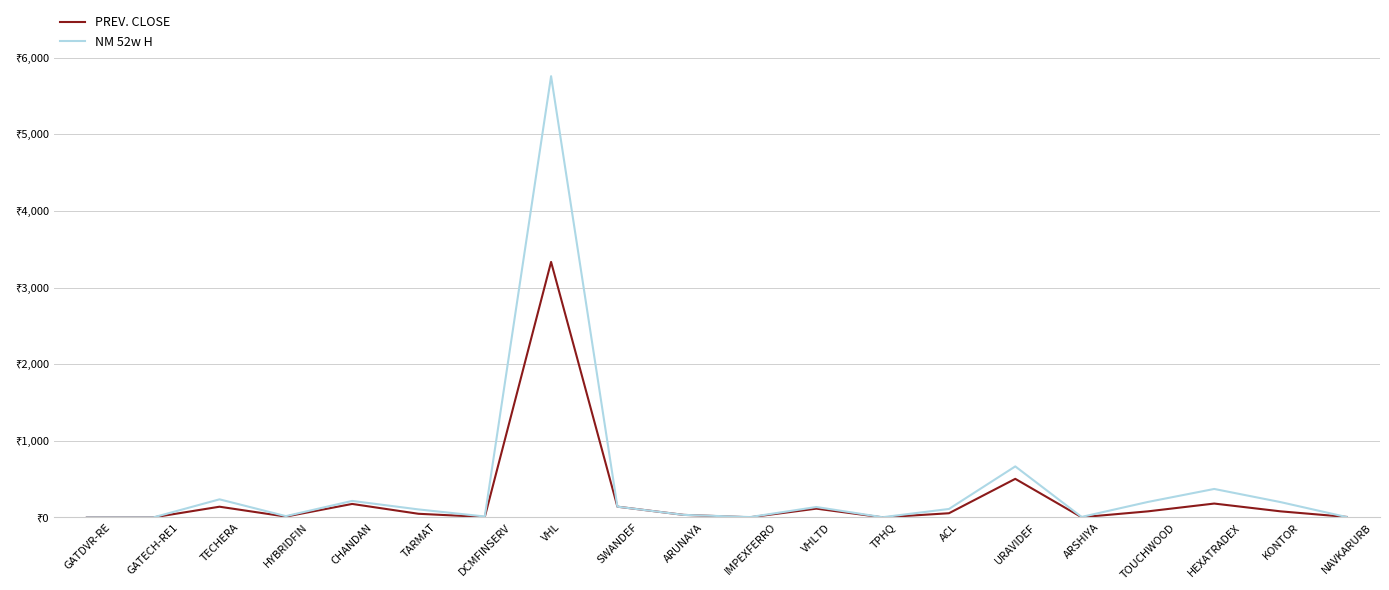

The PREV. CLOSE series shows 6.1 at NAVKARURB. True or false?

True